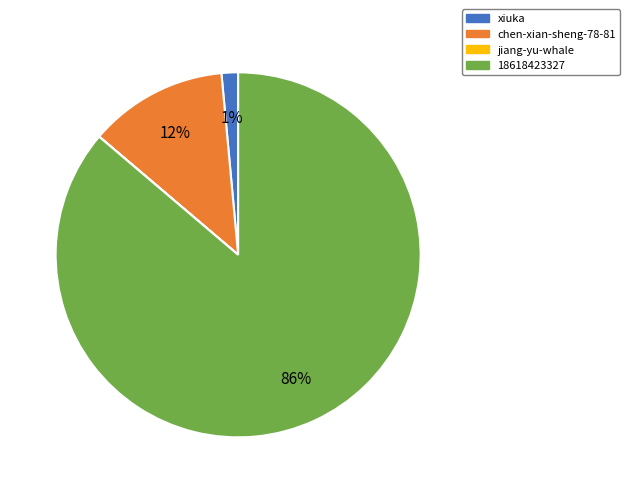

Which slice is the largest?

18618423327